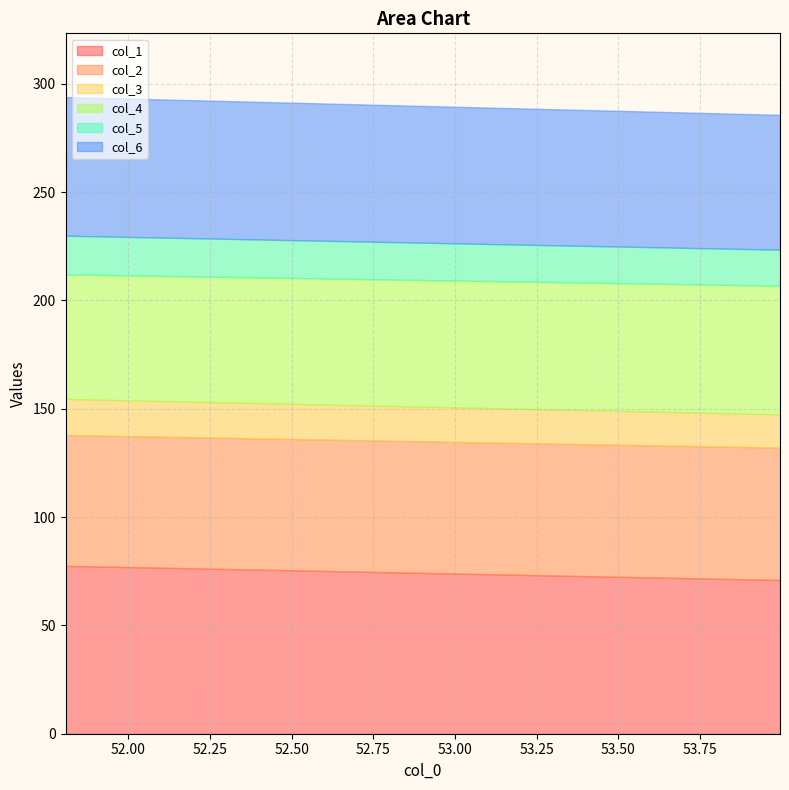

The value of col_4 at 53.99479167 is 59.4. True or false?

True